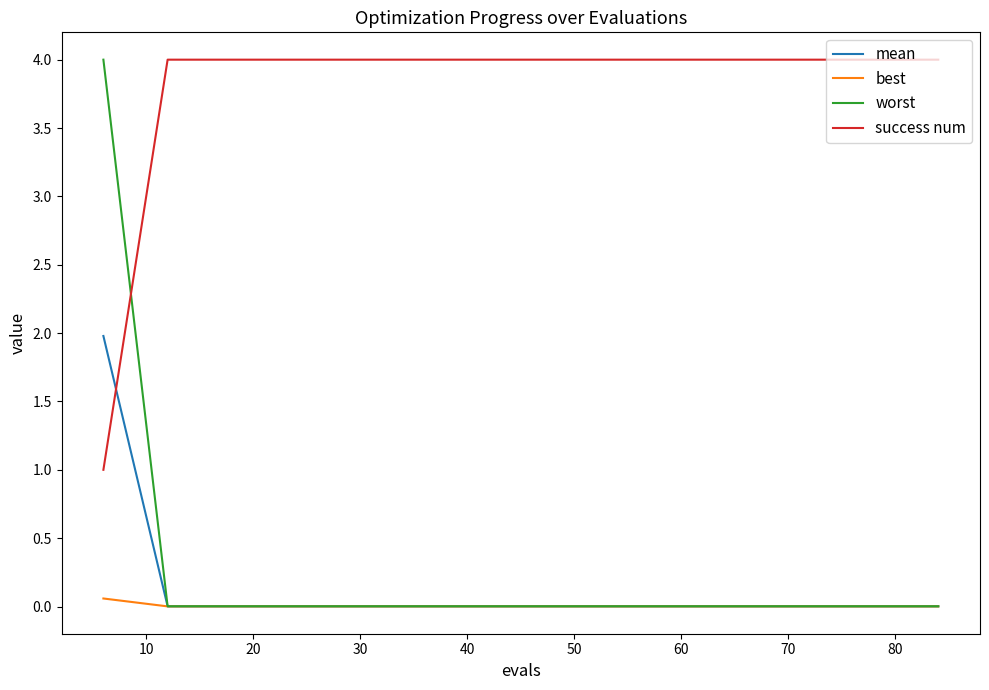

Which series has the largest total across all categories?

success num